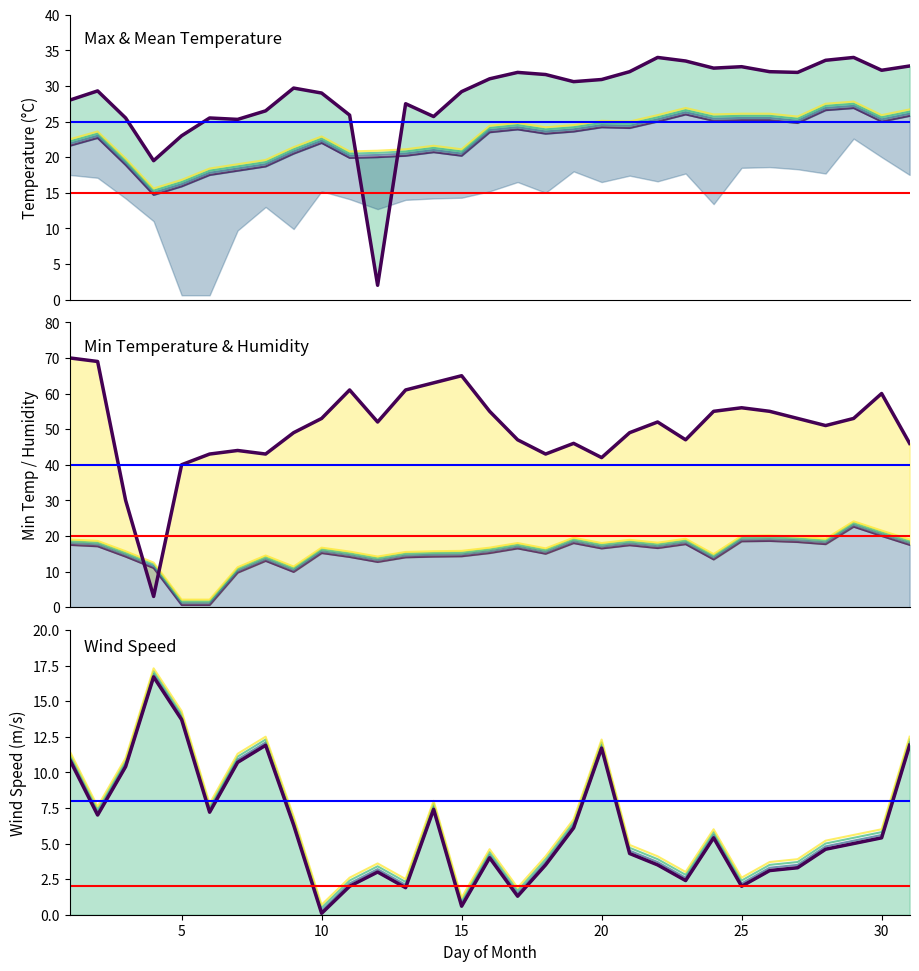

The value of TM at 21 is 50.5. True or false?

False